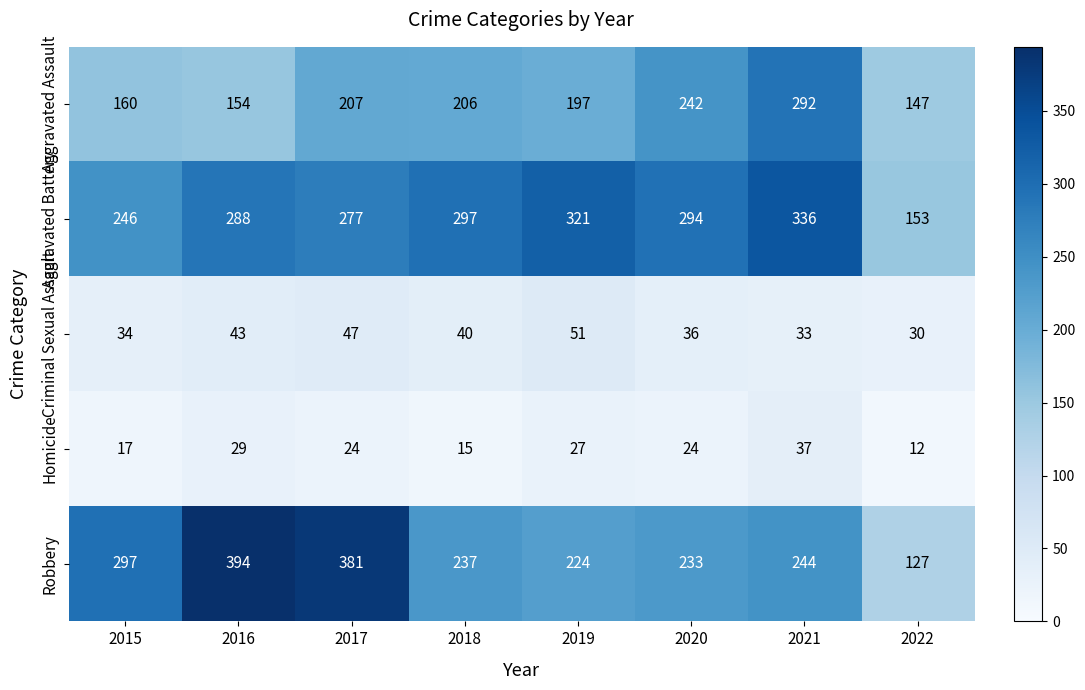

What is the maximum value shown in the chart?

394